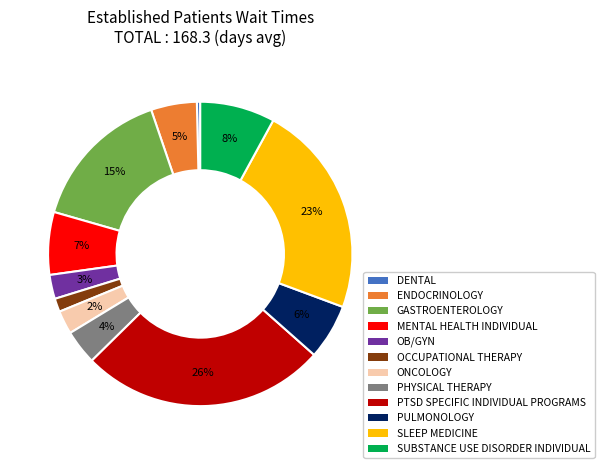

To the nearest percent, what is the difference between the PTSD SPECIFIC INDIVIDUAL PROGRAMS and SLEEP MEDICINE slice percentages?

3%